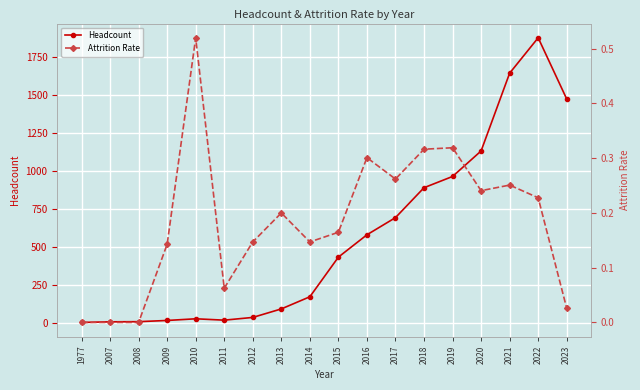

Which category has the highest value across all series?

2022